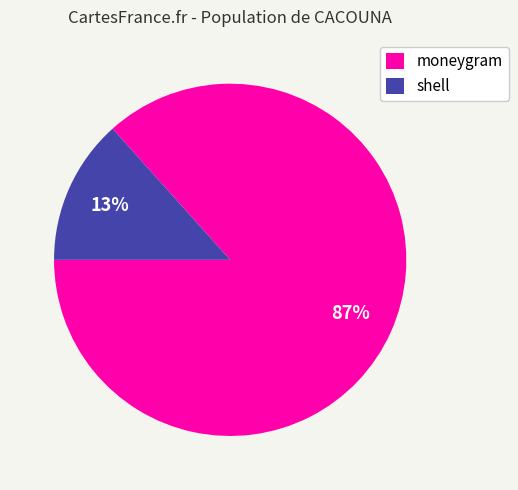

To the nearest percent, what is the combined percentage of shell and moneygram?

100%